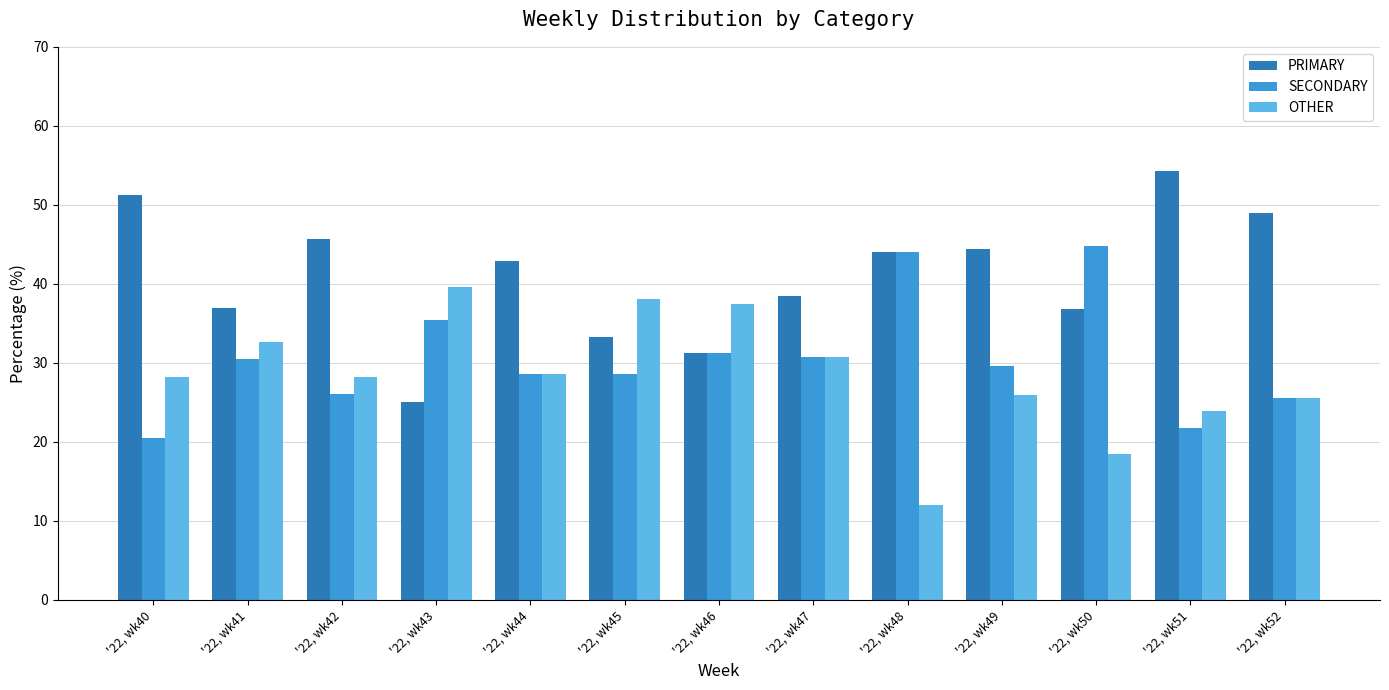

How many distinct data groups are displayed?

3